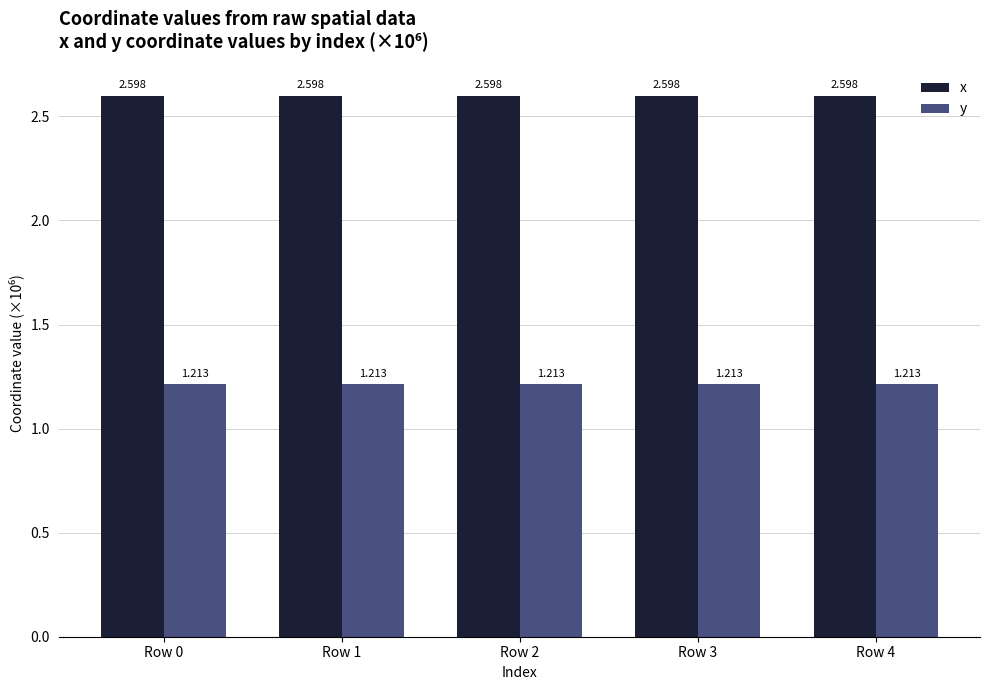

Rank the series by their average value, from highest to lowest.

x, y